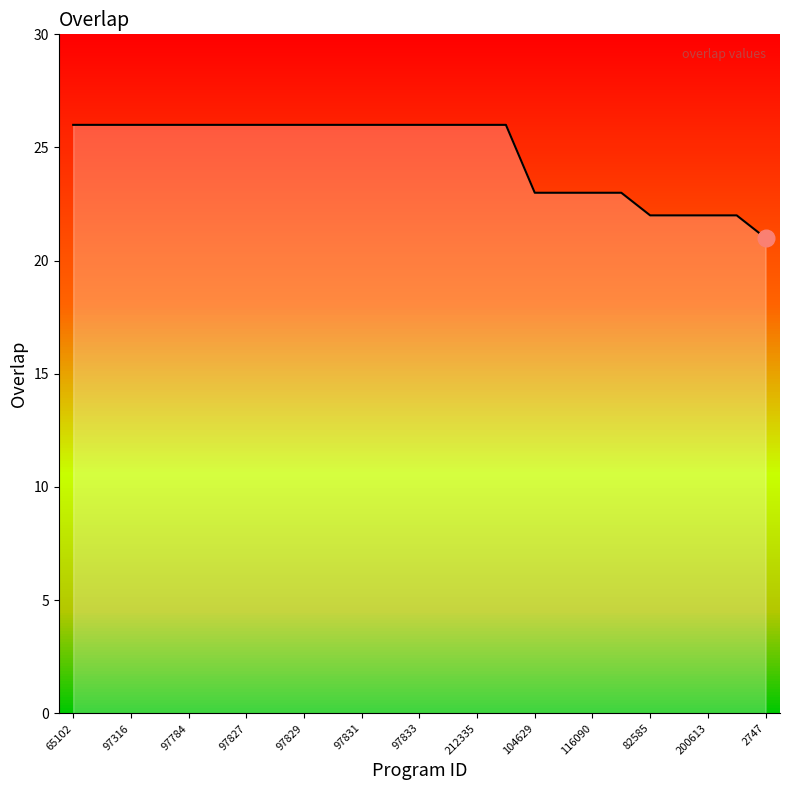

What is the minimum value shown in the chart?

21